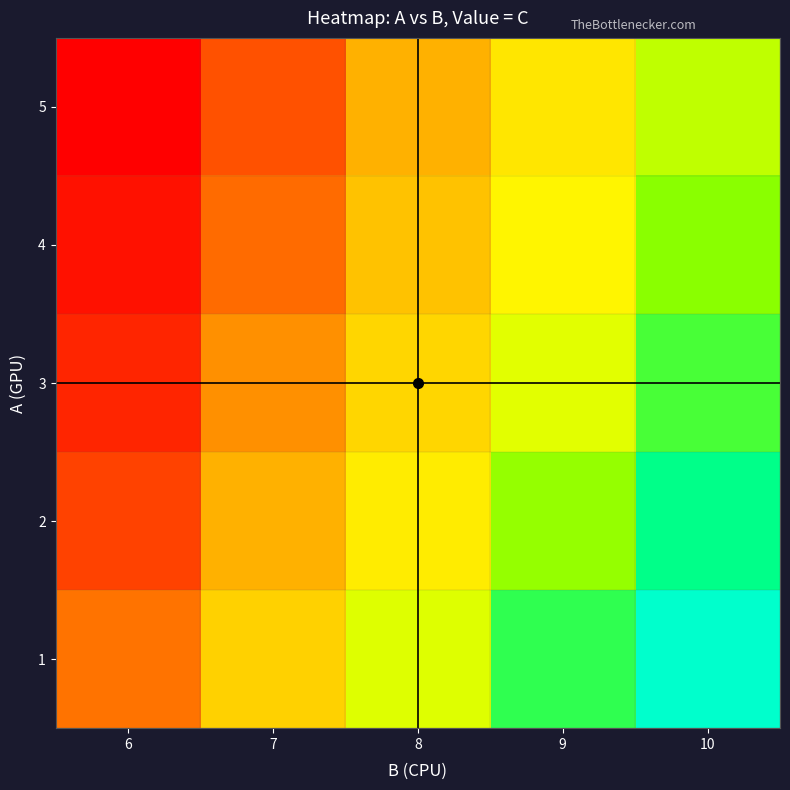

What is the total value across all series at 6?

49.4